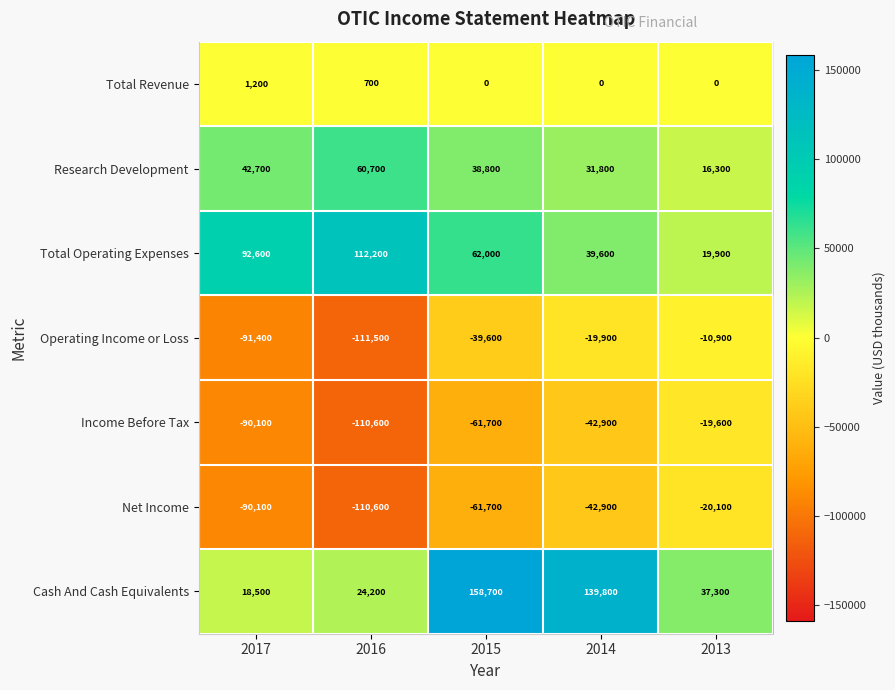

Which series has the largest total across all categories?

Cash And Cash Equivalents